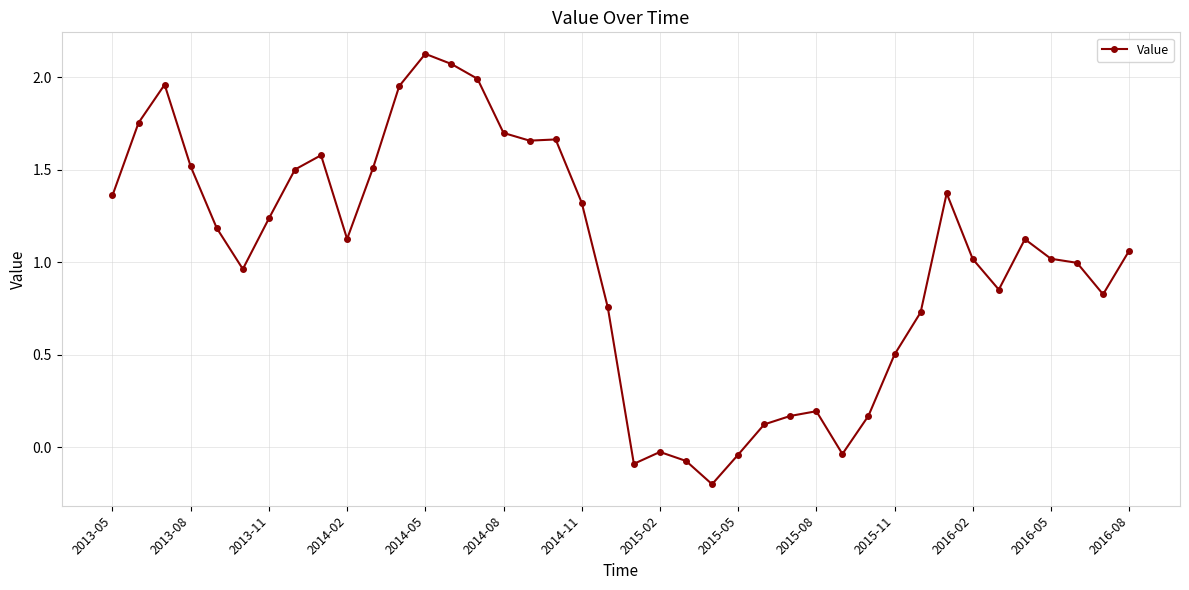

How many series are shown in this chart?

1